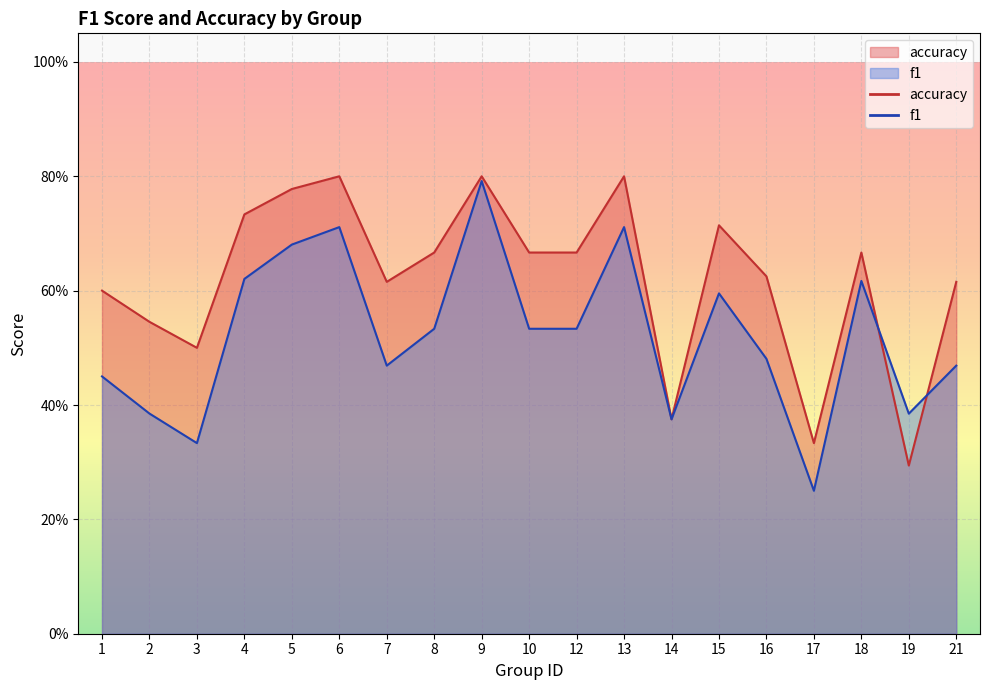

Which has a higher value, 13 or 4?

13